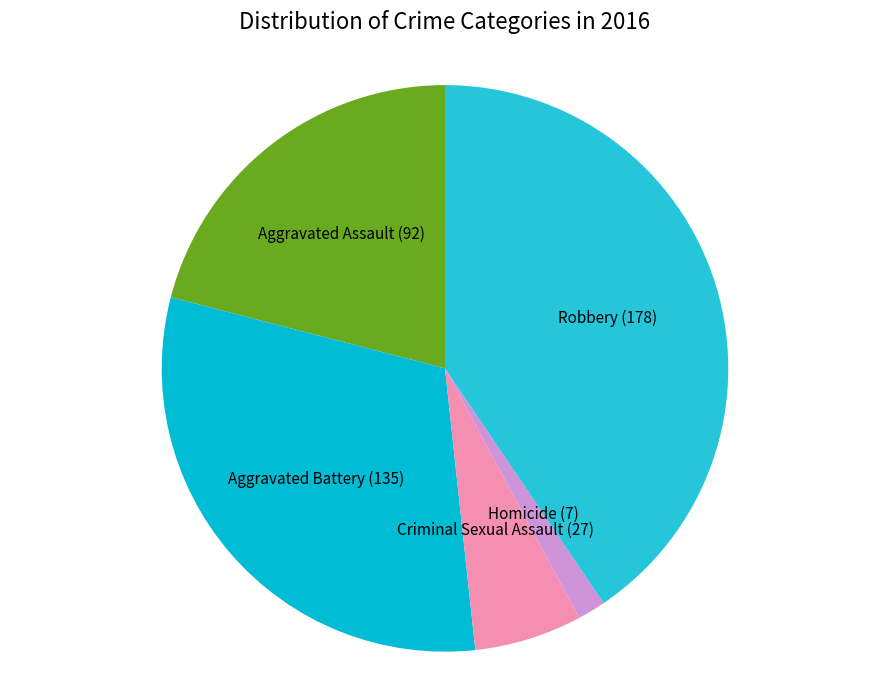

Is there any slice that represents more than half of the pie?

No